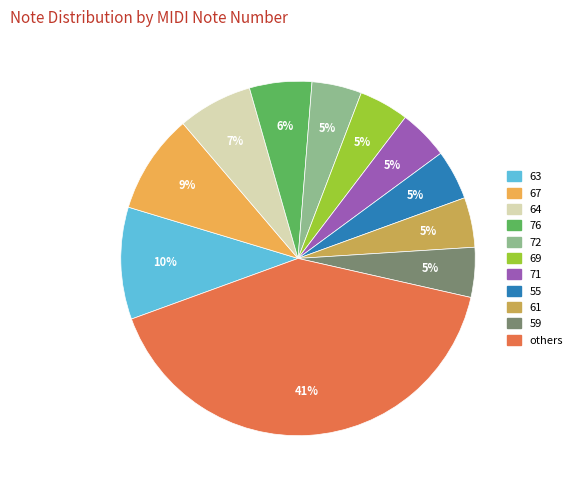

To the nearest percent, what is the average slice percentage?

9%